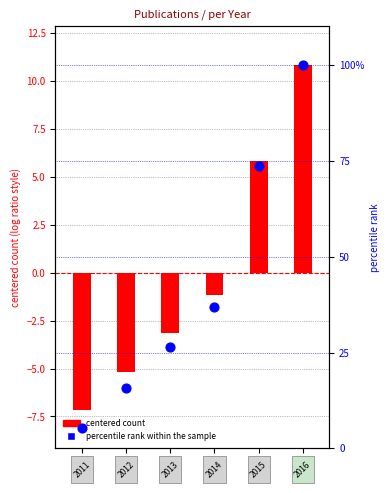

Which series reaches the maximum Y coordinate?

percentile rank within the sample